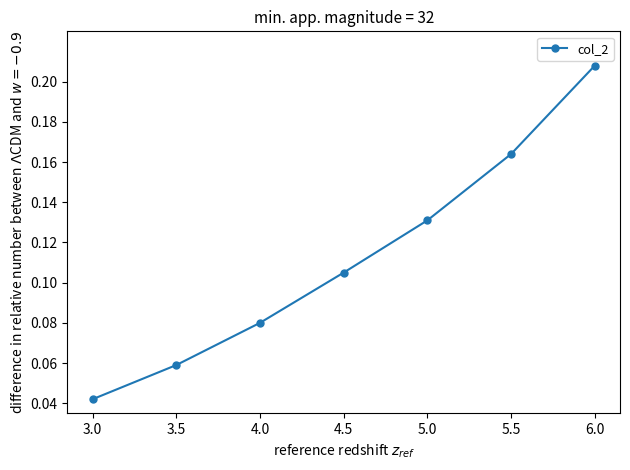

Where is the data nearest to the value 0?

3.0